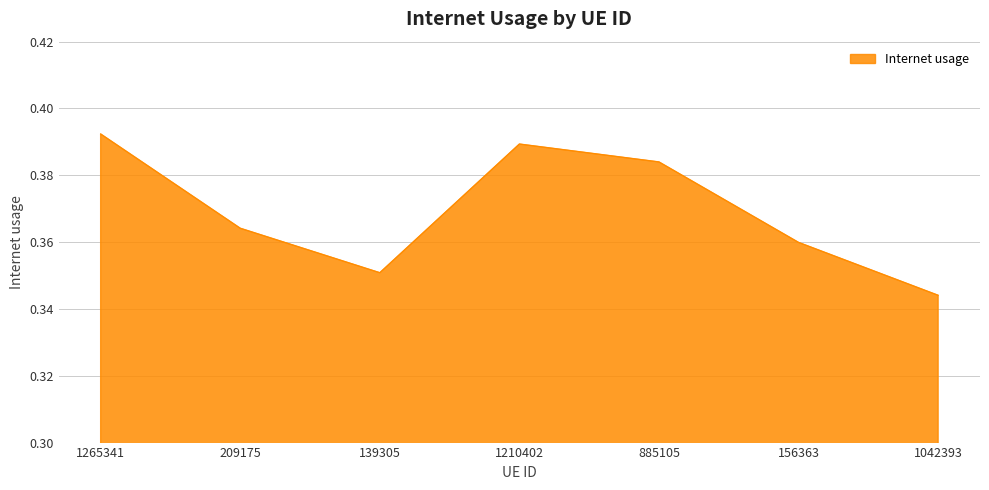

List the labels in order of value, smallest first.

1042393, 139305, 156363, 209175, 885105, 1210402, 1265341